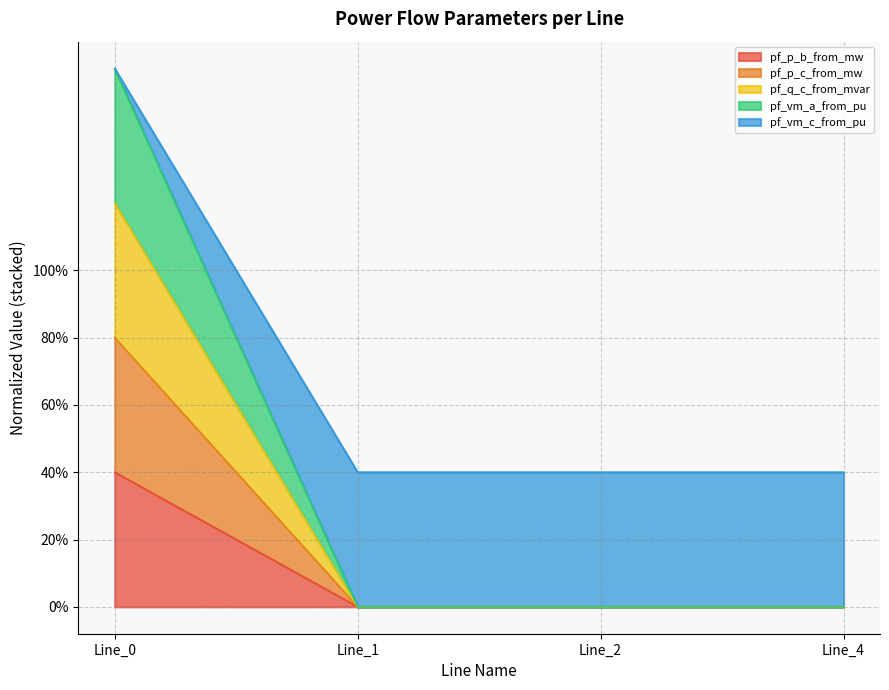

How many series are shown in this chart?

5